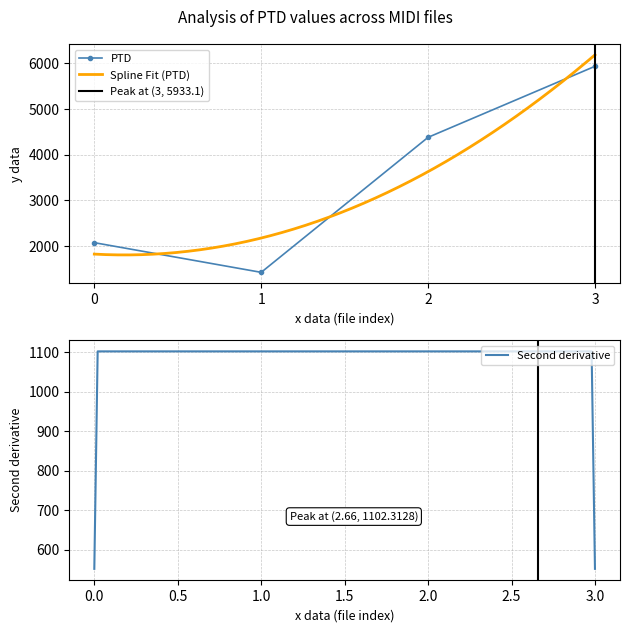

At which category does PTD reach its first local valley?

1